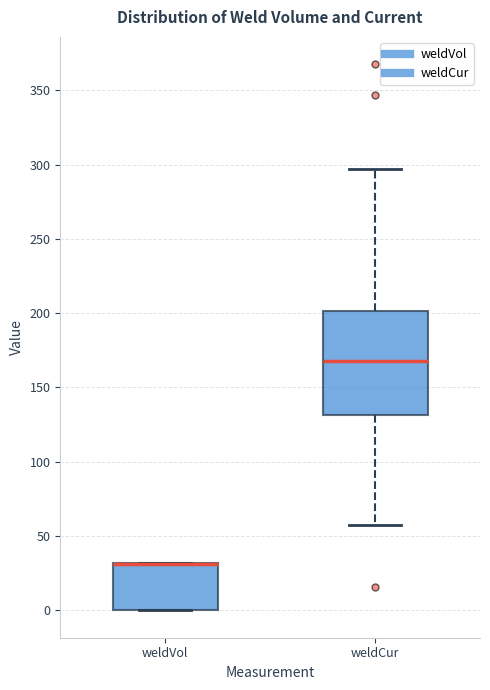

Reading left to right, read every box against the y-axis: the position of its median line, the range the box covers, and the ends of its whiskers. The values are not printed on the chart, so give them approximately, as read against the axis.

weldVol: median 30 (drawn on the box's upper edge), box 0 to 30, whiskers 0 to 30
weldCur: median 170, box 130 to 200, whiskers 55 to 295